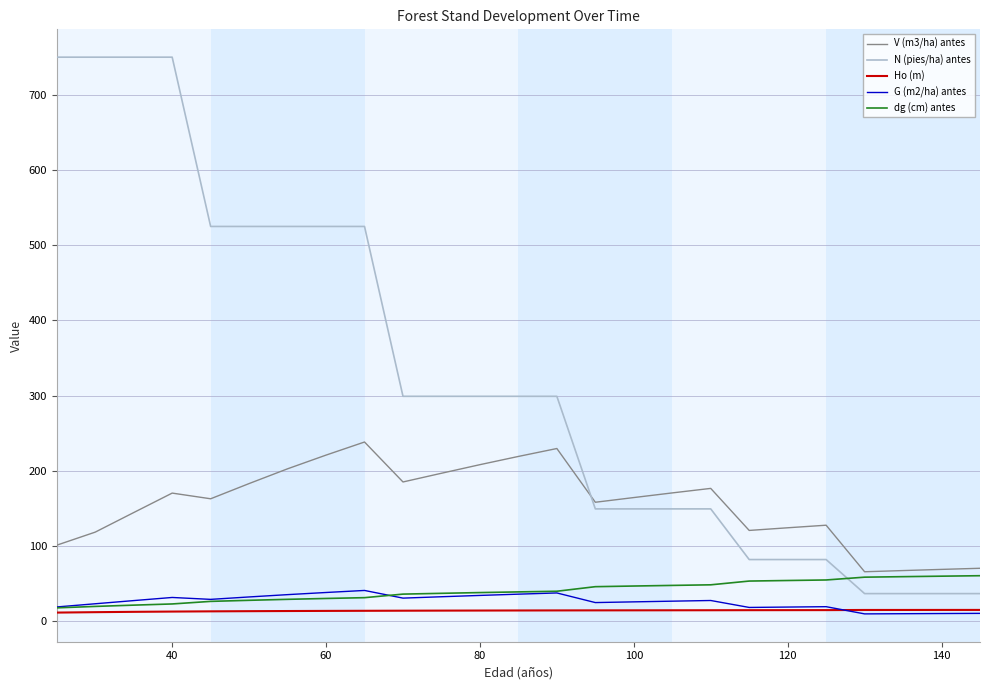

True or false: N (pies/ha) antes and G (m2/ha) antes intersect in this chart.

False